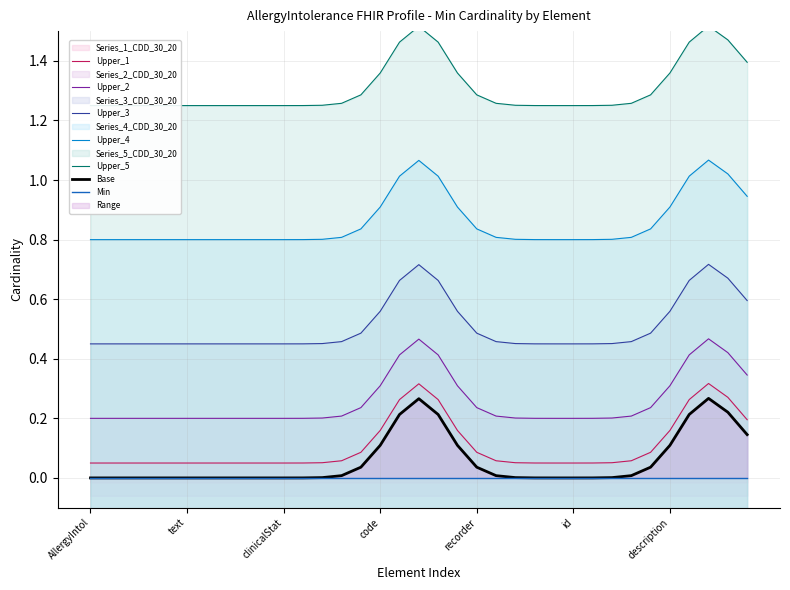

Does the chart have visible grid lines?

Yes